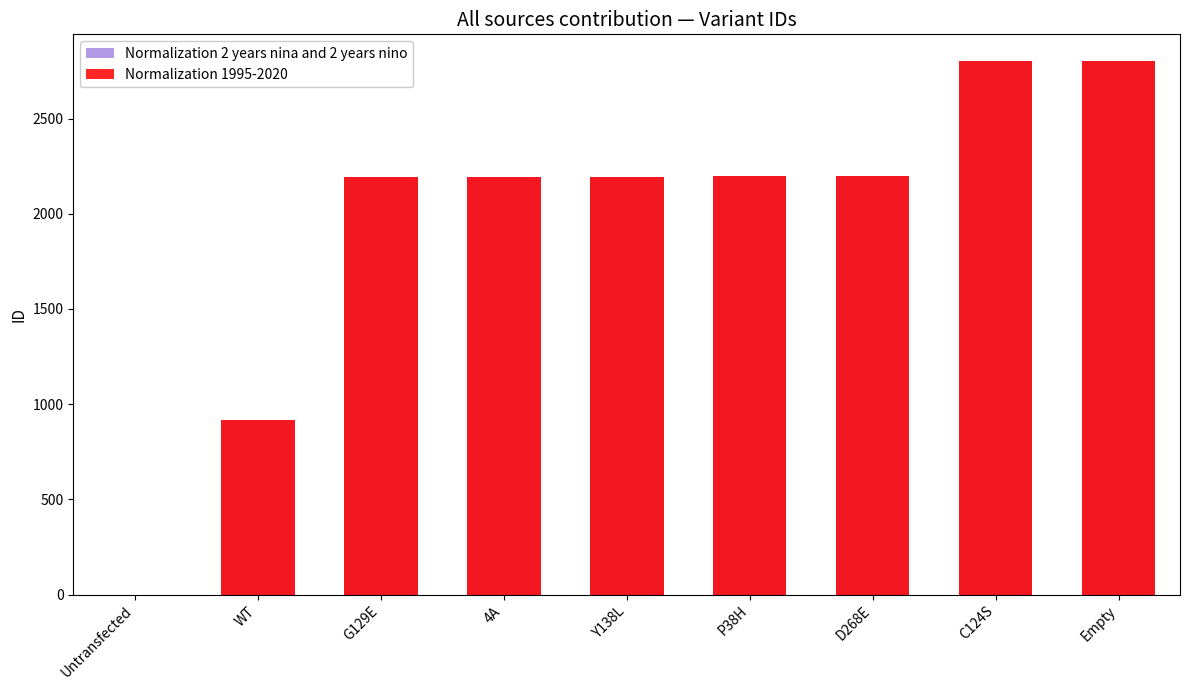

What is the difference between the maximum and minimum values in the Normalization 1995-2020 series?

2802